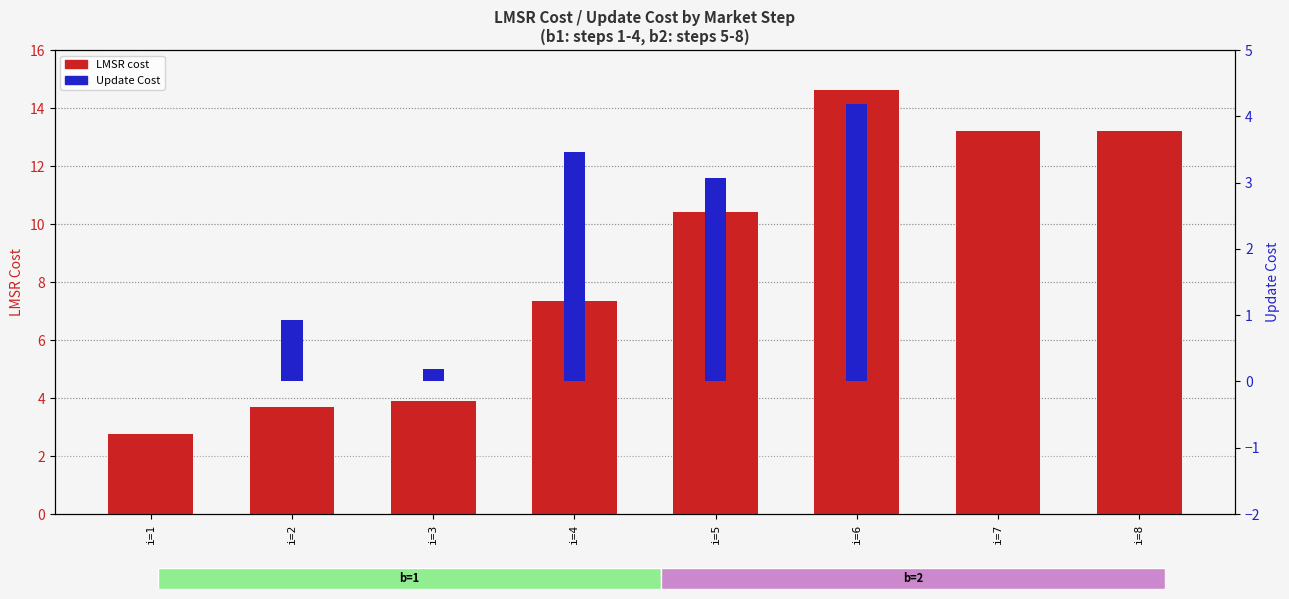

Count the number of data series in this chart.

2